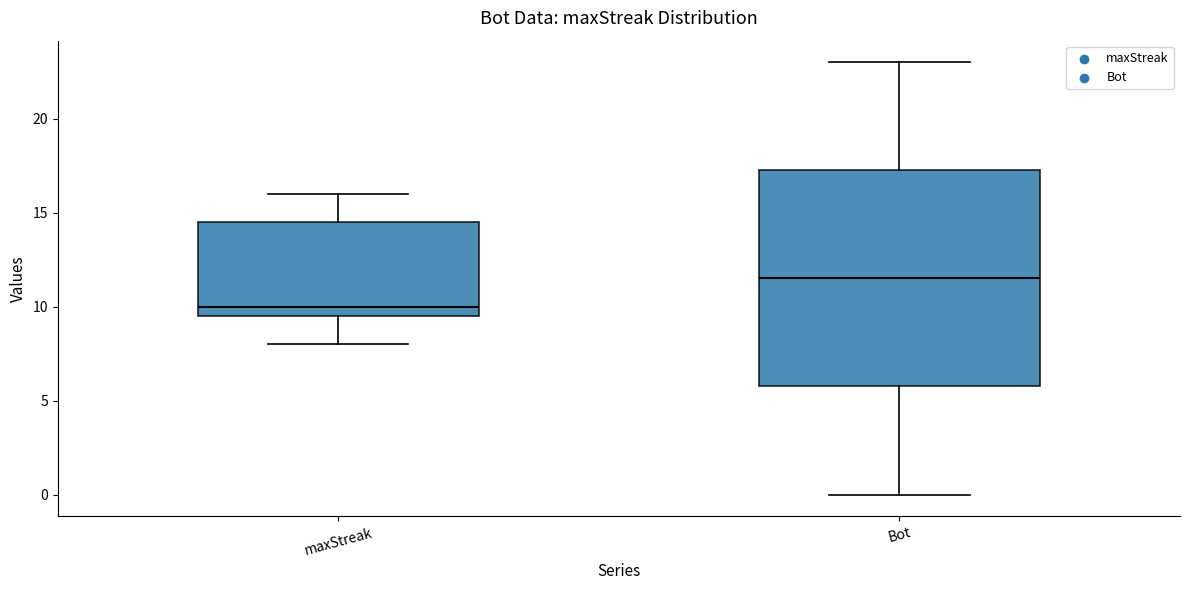

Which box has the highest median line?

Bot